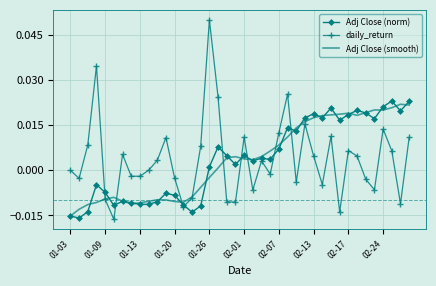

Which series has the widest spread of values?

daily_return